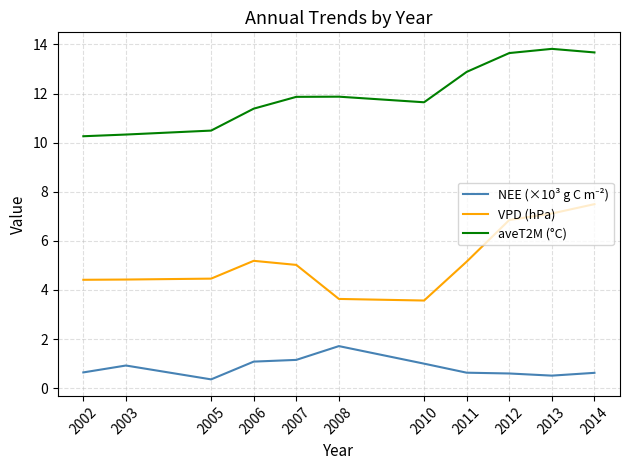

What is the total value across all series at 2013?

21.4